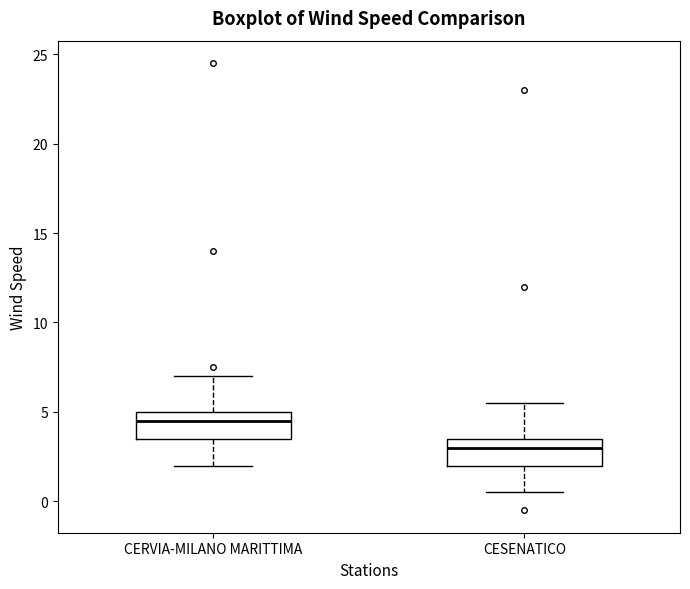

Reading left to right, transcribe this box plot: for each box, give where its median line is, the range the box spans, and where its two whiskers end, as read against the y-axis. The values are not printed on the chart, so give them approximately, as read against the axis.

CERVIA-MILANO MARITTIMA: median 4.5, box 3.5 to 5.0, whiskers 2.0 to 7.0
CESENATICO: median 3.0, box 2.0 to 3.5, whiskers 0.5 to 5.5